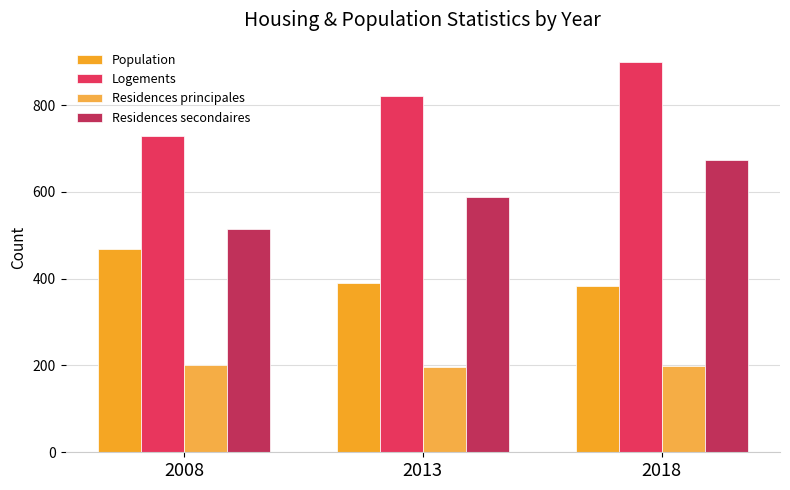

How many bars are there in total?

12